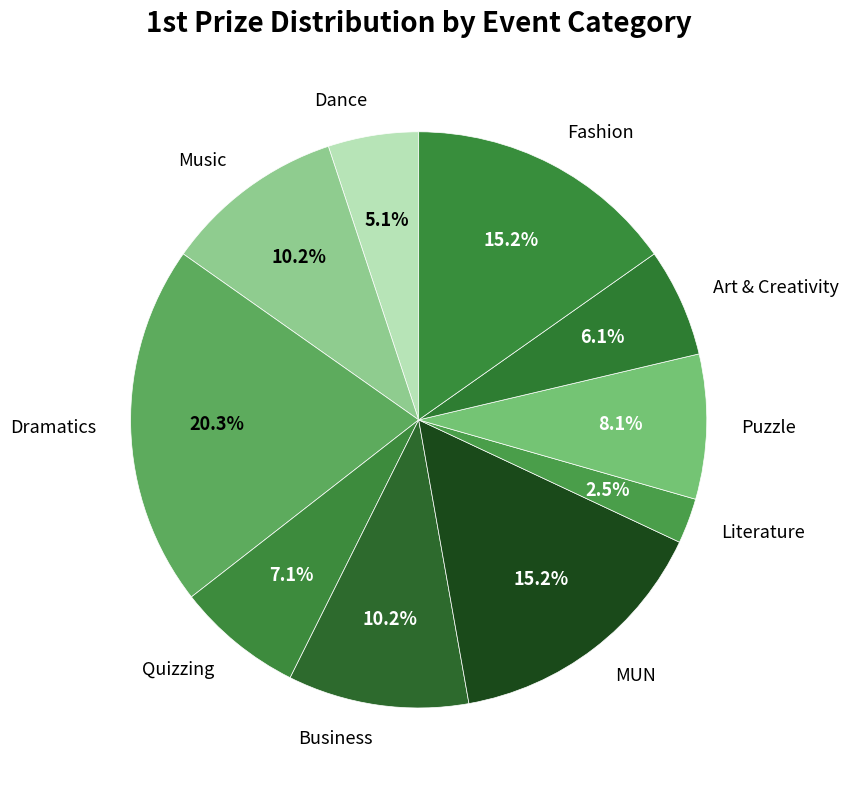

Between Puzzle and Literature, which is larger?

Puzzle